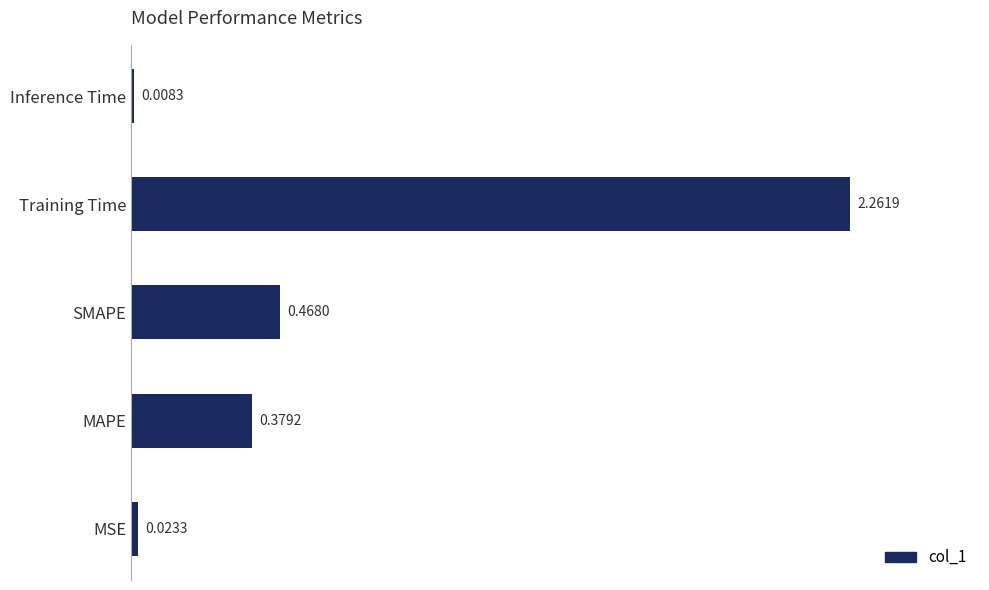

Between MSE and SMAPE, which is larger?

SMAPE